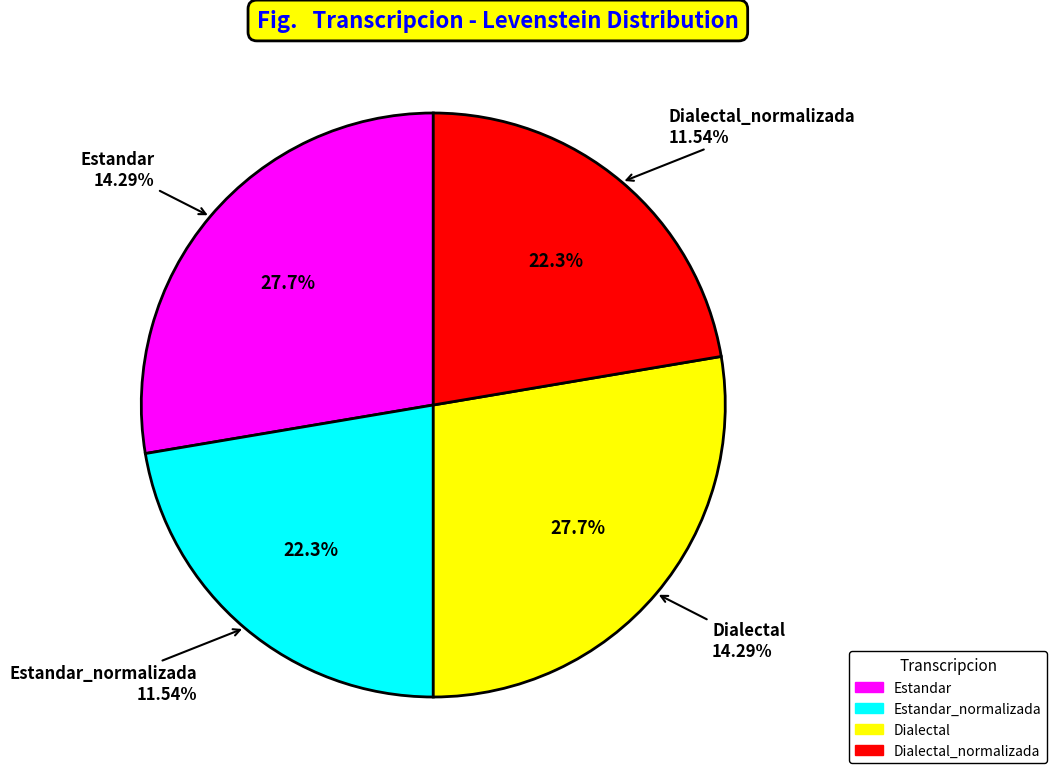

The Dialectal_normalizada slice represents 22% of the pie. True or false?

True